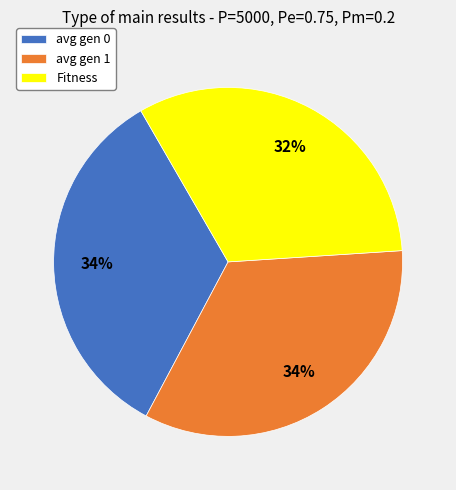

To the nearest percent, what is the difference between the largest and smallest slice percentages?

2%